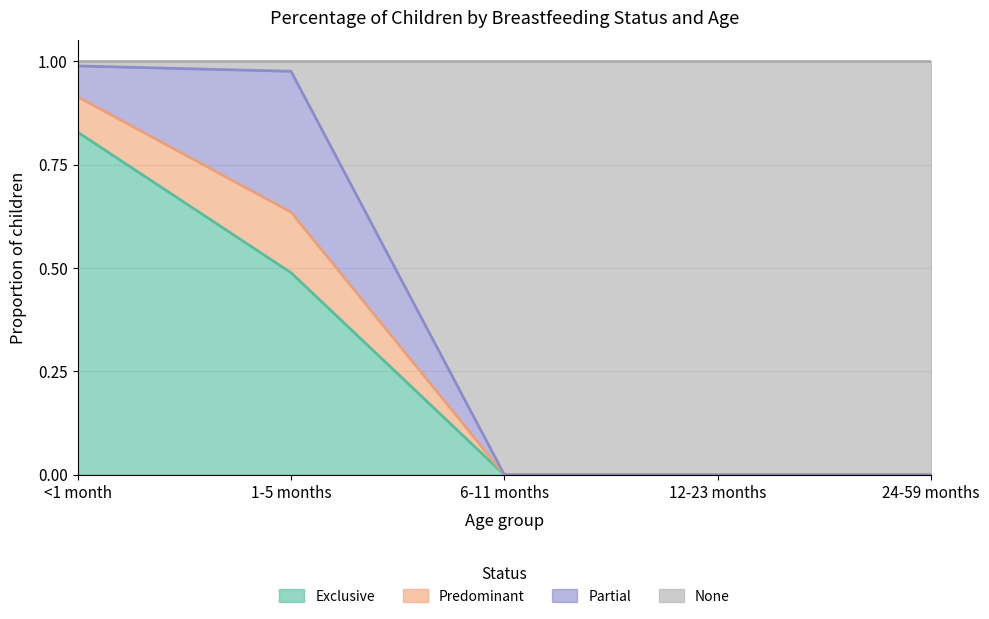

At which label does Exclusive reach its peak?

<1 month